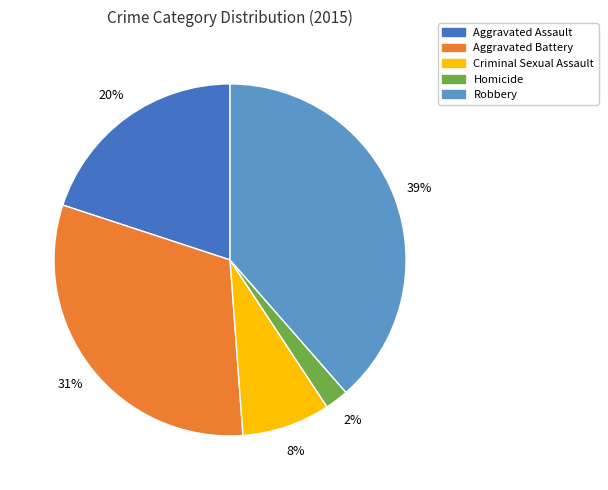

To the nearest percent, what portion does Criminal Sexual Assault represent?

8%